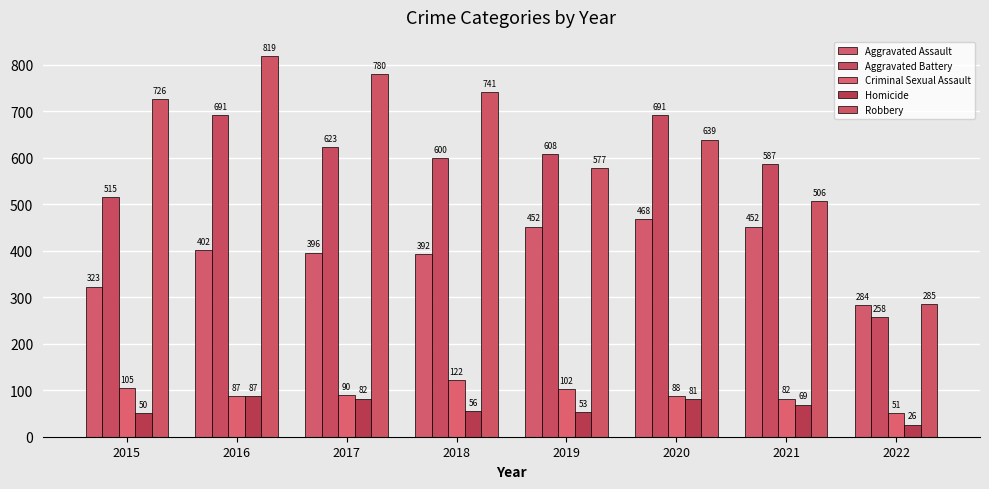

At which label does Robbery first exceed 726?

2016